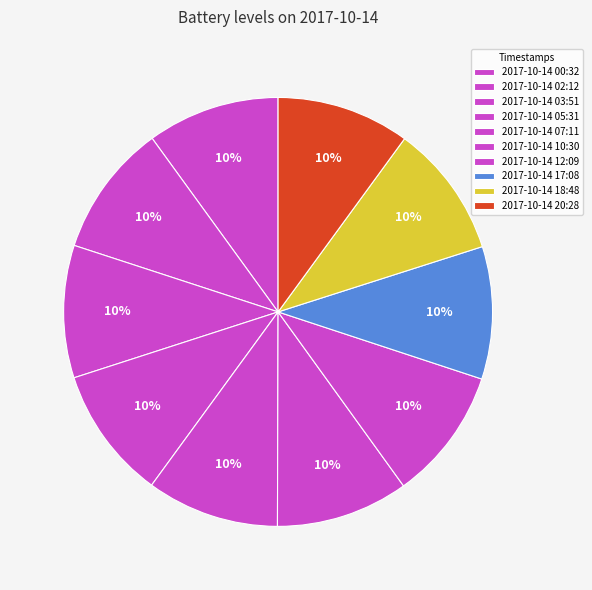

Is it true that 2017-10-14 12:09 is 10% of the pie?

True